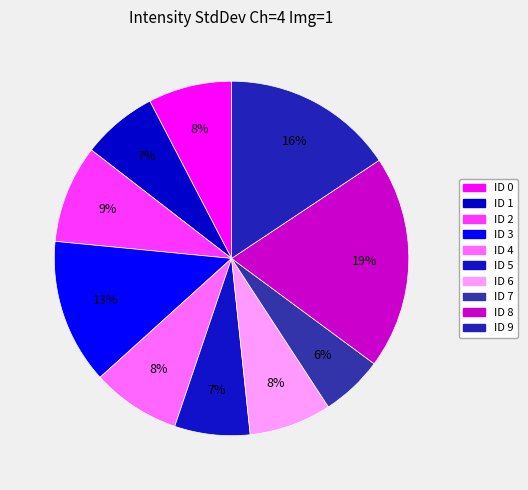

How many slices are in this pie chart?

10